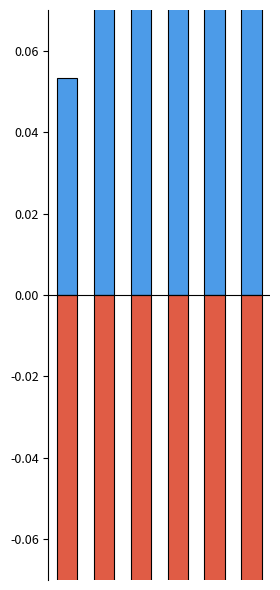

What is the value of the Total Costs bar at the 5th from the left?

-0.4